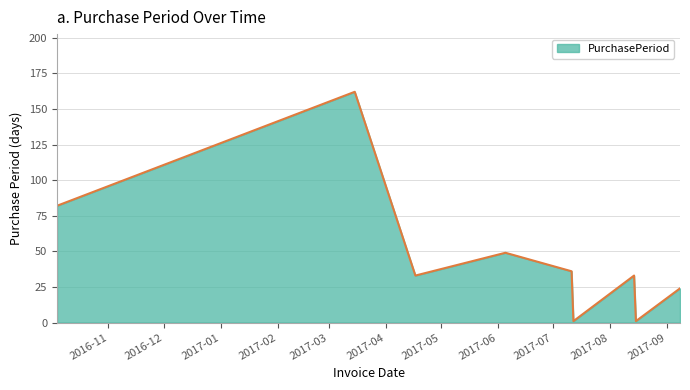

What is the average value?

47